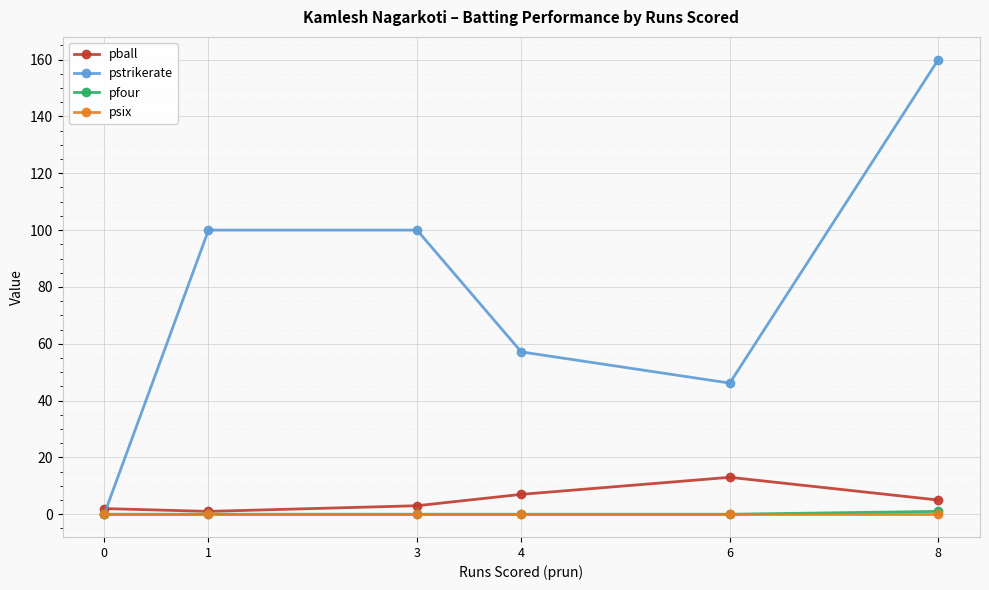

What are all the series names shown in the legend?

pball, pstrikerate, pfour, psix